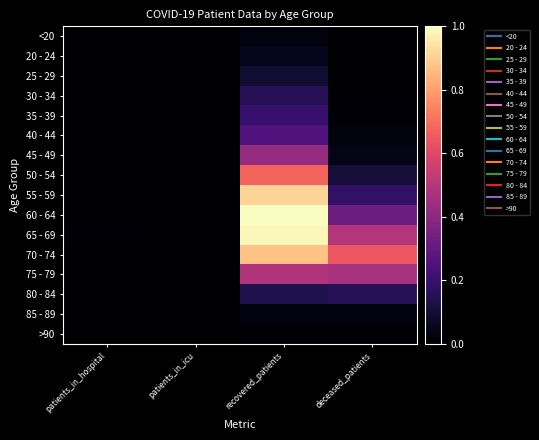

Reading right to left, extract all data points from this chart.

<20: deceased_patients=0.0	recovered_patients=0.0	patients_in_icu=0.0	patients_in_hospital=0.0
20 - 24: deceased_patients=0.0	recovered_patients=0.1	patients_in_icu=0.0	patients_in_hospital=0.0
25 - 29: deceased_patients=0.0	recovered_patients=0.1	patients_in_icu=0.0	patients_in_hospital=0.0
30 - 34: deceased_patients=0.0	recovered_patients=0.2	patients_in_icu=0.0	patients_in_hospital=0.0
35 - 39: deceased_patients=0.0	recovered_patients=0.2	patients_in_icu=0.0	patients_in_hospital=0.0
40 - 44: deceased_patients=0.0	recovered_patients=0.2	patients_in_icu=0.0	patients_in_hospital=0.0
45 - 49: deceased_patients=0.0	recovered_patients=0.4	patients_in_icu=0.0	patients_in_hospital=0.0
50 - 54: deceased_patients=0.1	recovered_patients=0.7	patients_in_icu=0.0	patients_in_hospital=0.0
55 - 59: deceased_patients=0.2	recovered_patients=0.9	patients_in_icu=0.0	patients_in_hospital=0.0
60 - 64: deceased_patients=0.3	recovered_patients=1.0	patients_in_icu=0.0	patients_in_hospital=0.0
65 - 69: deceased_patients=0.5	recovered_patients=1.0	patients_in_icu=0.0	patients_in_hospital=0.0
70 - 74: deceased_patients=0.6	recovered_patients=0.9	patients_in_icu=0.0	patients_in_hospital=0.0
75 - 79: deceased_patients=0.5	recovered_patients=0.5	patients_in_icu=0.0	patients_in_hospital=0.0
80 - 84: deceased_patients=0.2	recovered_patients=0.1	patients_in_icu=0.0	patients_in_hospital=0.0
85 - 89: deceased_patients=0.0	recovered_patients=0.0	patients_in_icu=0.0	patients_in_hospital=0.0
>90: deceased_patients=0.0	recovered_patients=0.0	patients_in_icu=0.0	patients_in_hospital=0.0